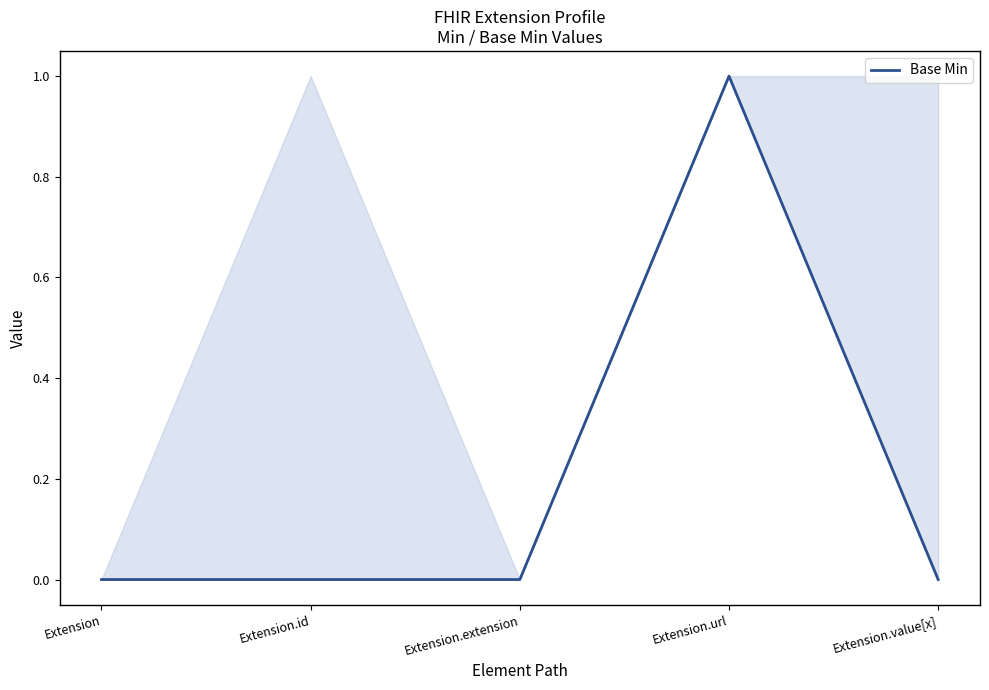

What is the approximate value at Extension.url?

1